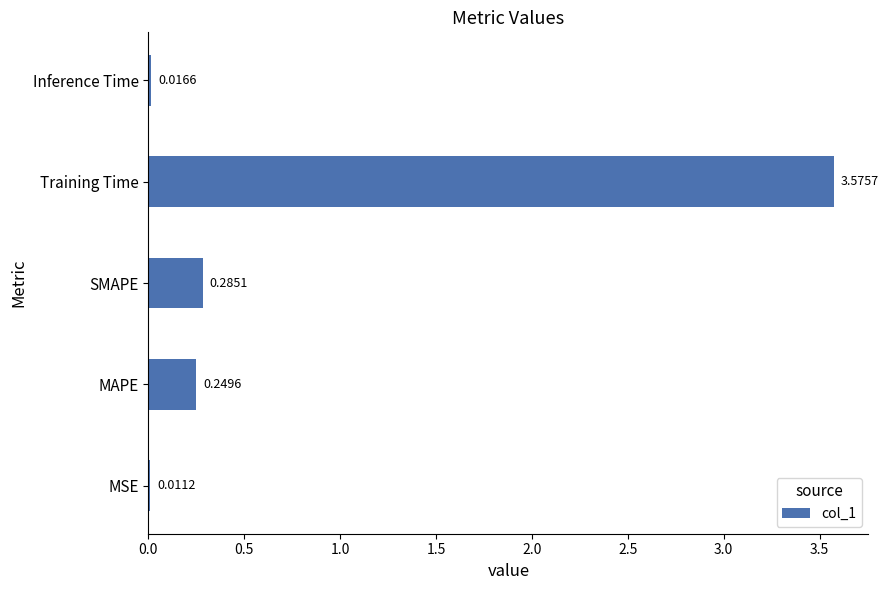

At which category does the chart reach its peak across all series?

Training Time